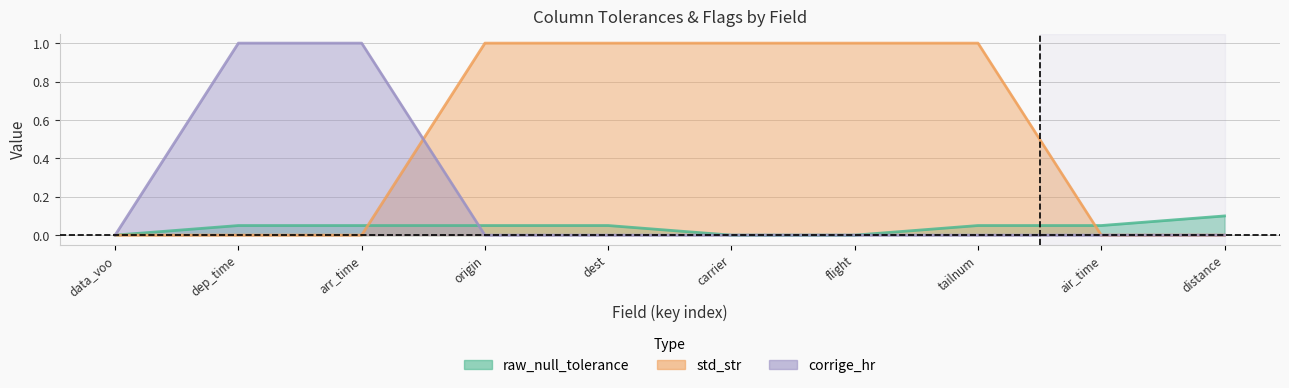

What is the label of the 4th point from the right?

flight